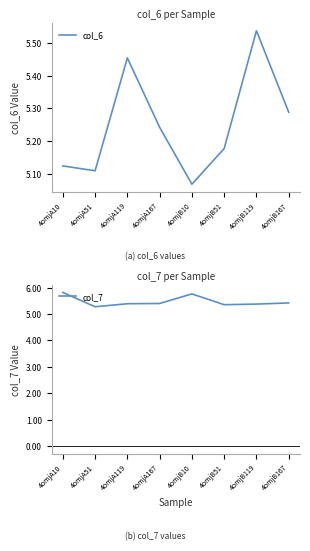

At which label is col_6 closest to 5?

4omjB10